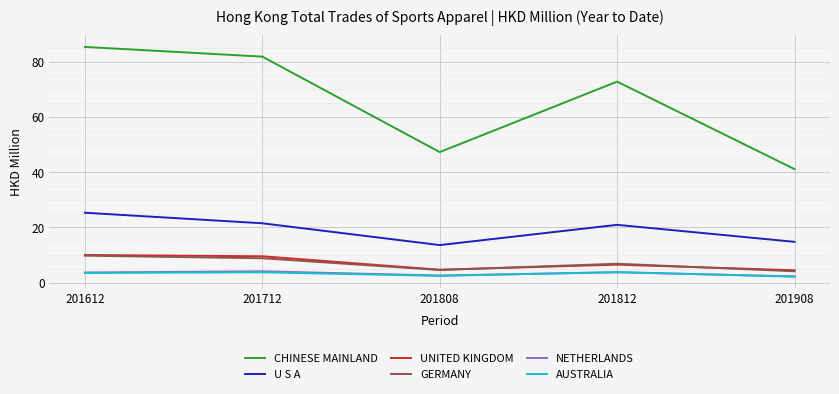

At which category does the chart reach its peak across all series?

201612